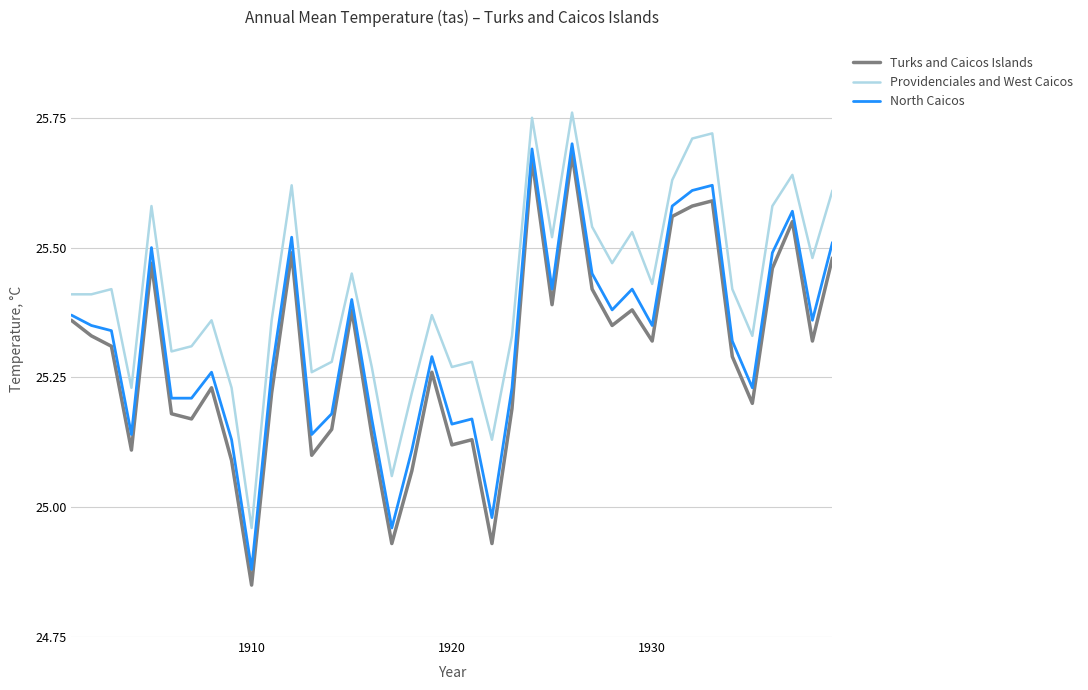

True or false: Turks and Caicos Islands and Providenciales and West Caicos cross at least once.

False